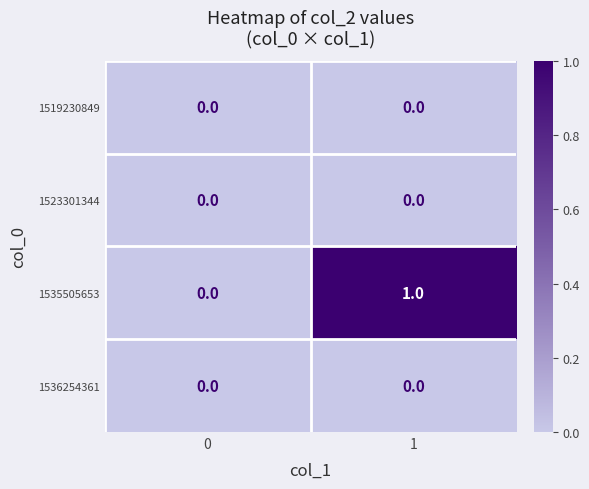

Reading right to left, transcribe all the data shown in this chart.

1519230849: 1=0	0=0
1523301344: 1=0	0=0
1535505653: 1=1	0=0
1536254361: 1=0	0=0